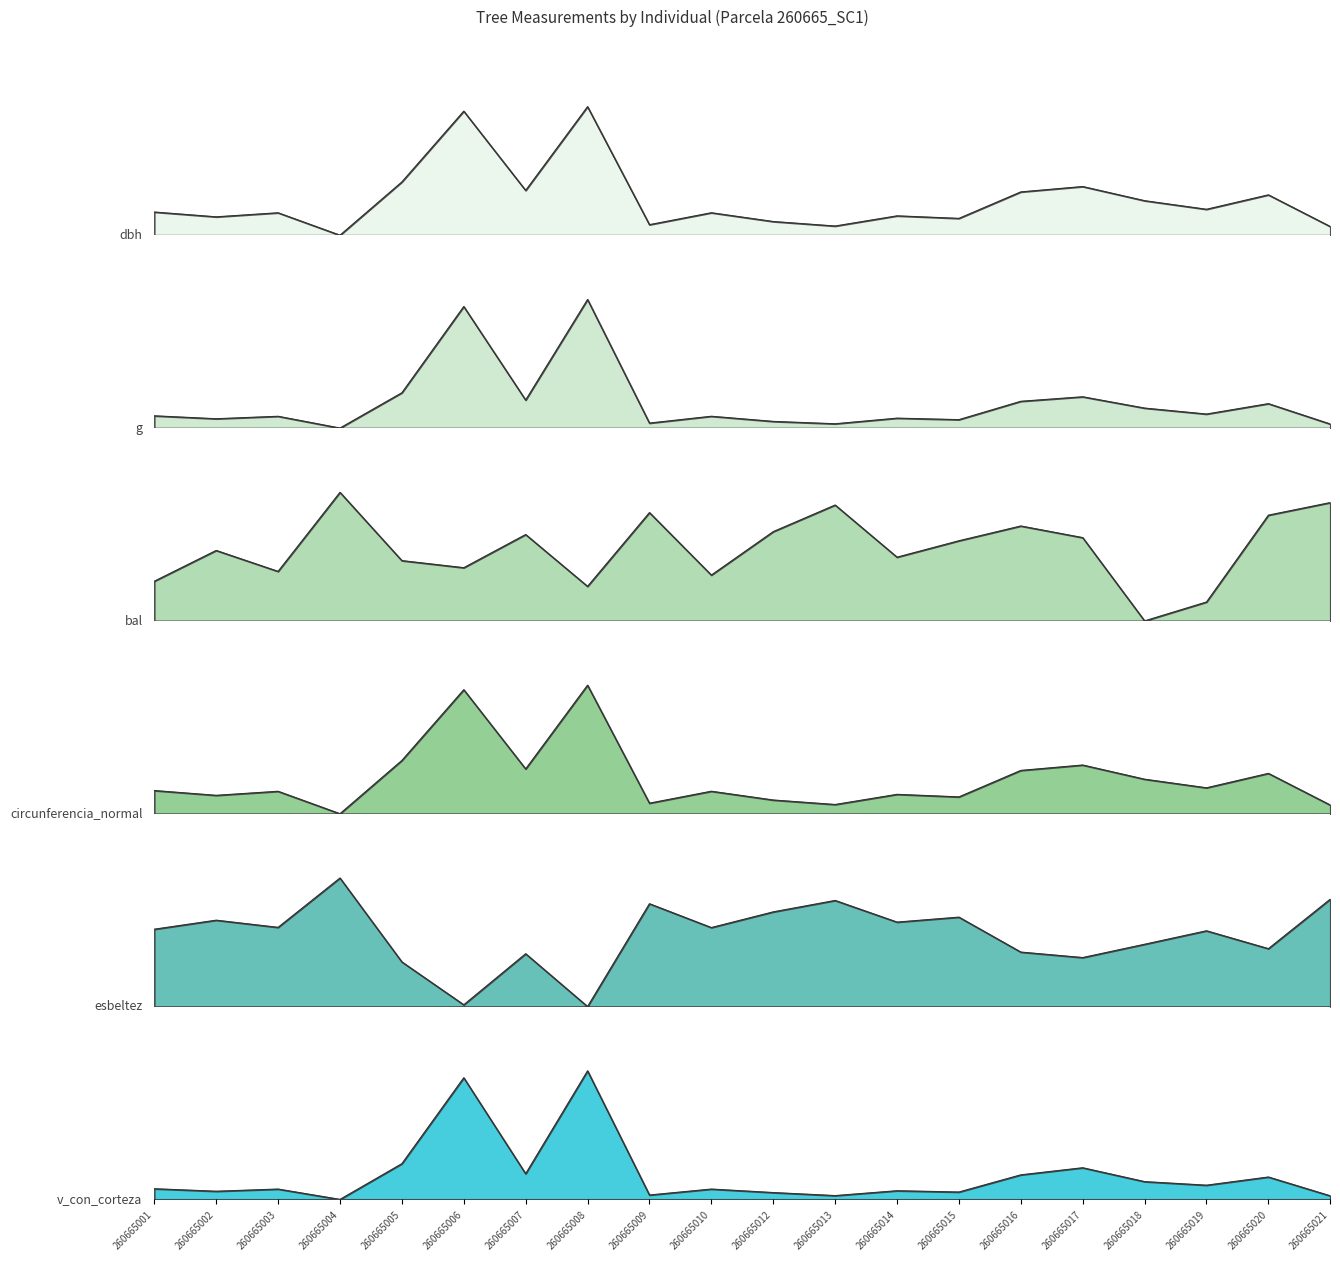

How many lines are shown in the chart?

6